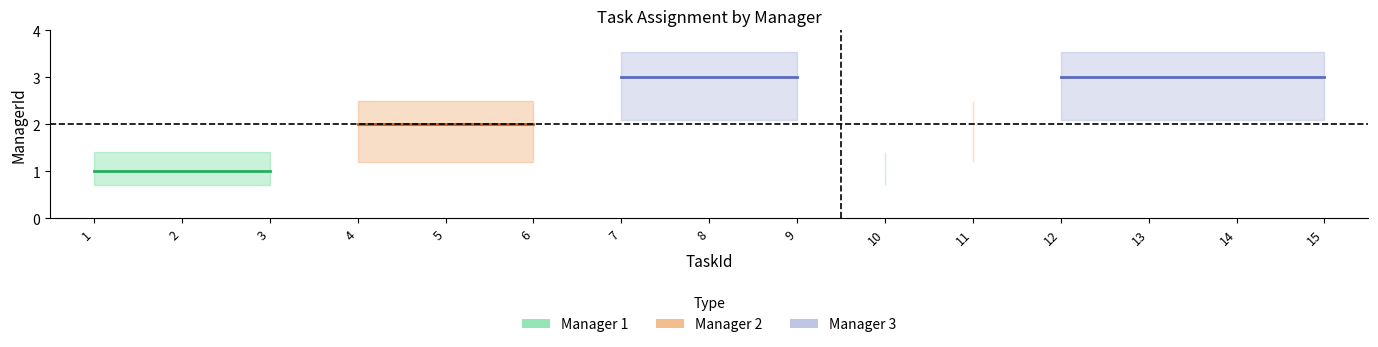

How many lines are shown in the chart?

3